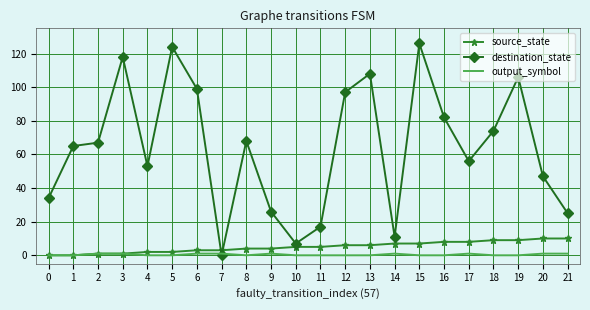

The value of destination_state at 16 is 82. True or false?

True